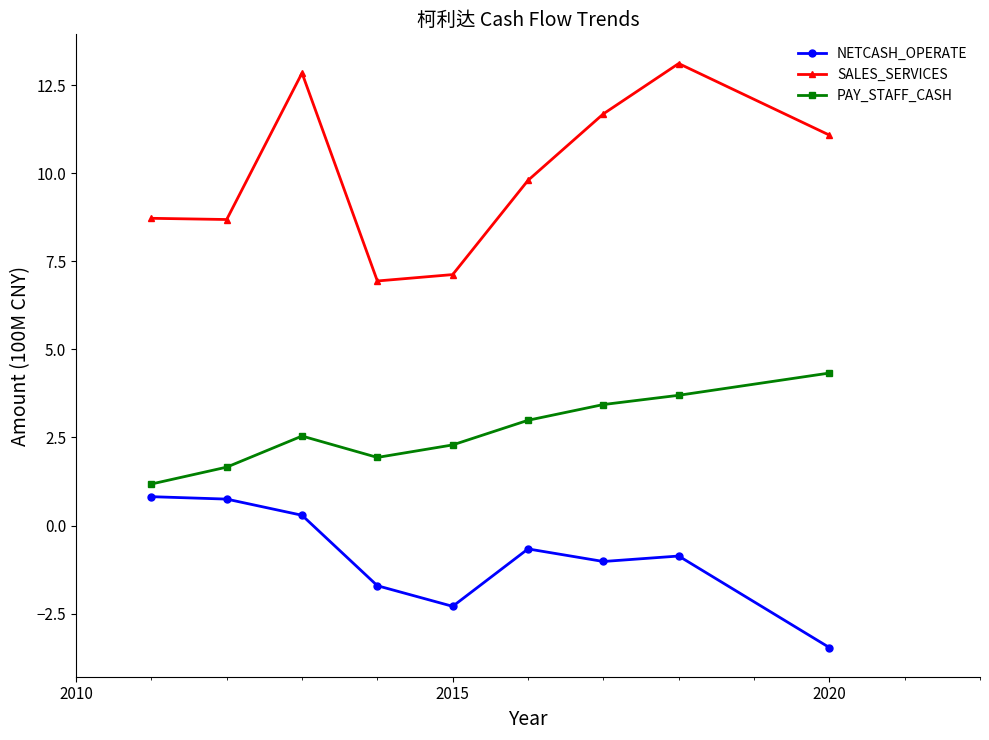

Rank the series by their average value, from lowest to highest.

NETCASH_OPERATE, PAY_STAFF_CASH, SALES_SERVICES